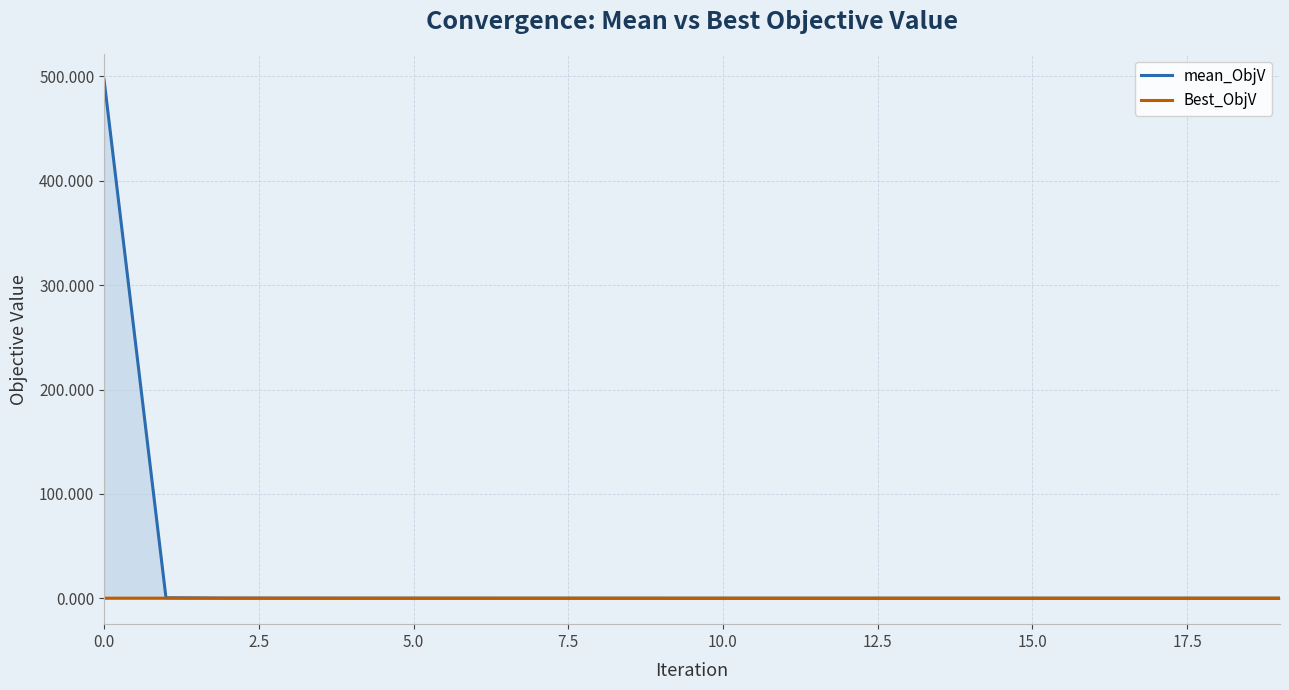

The Best_ObjV series shows 0.0 at 16. True or false?

True